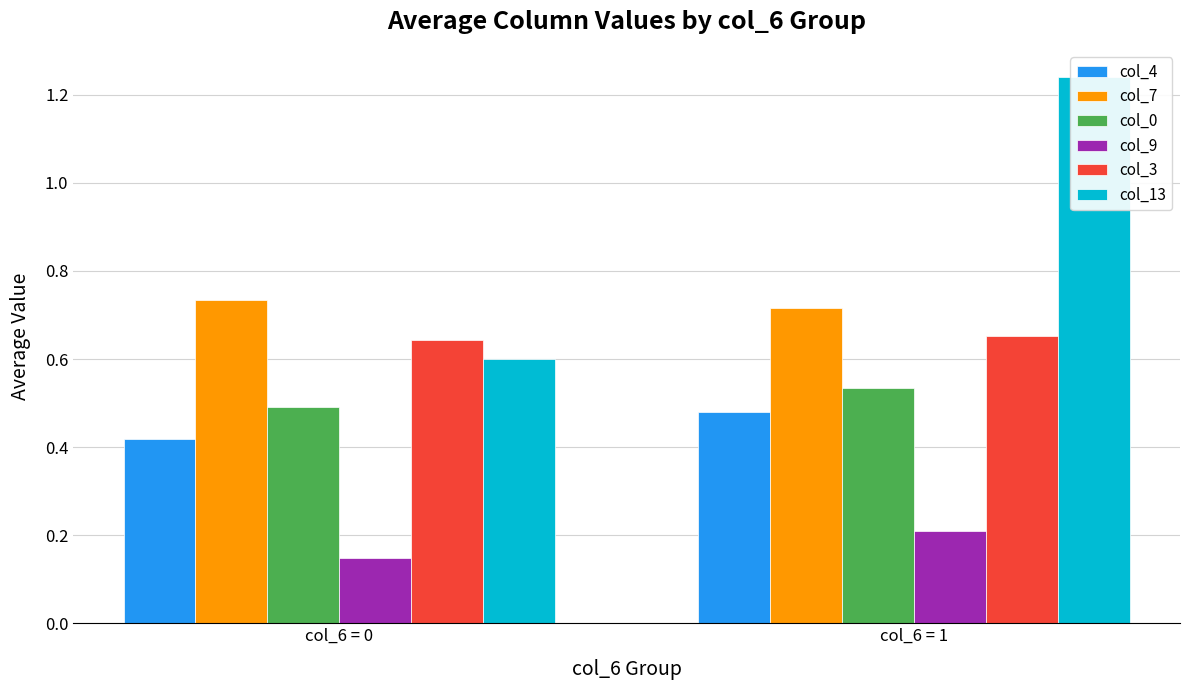

Rank the series by their maximum value, from highest to lowest.

col_13, col_7, col_3, col_0, col_4, col_9